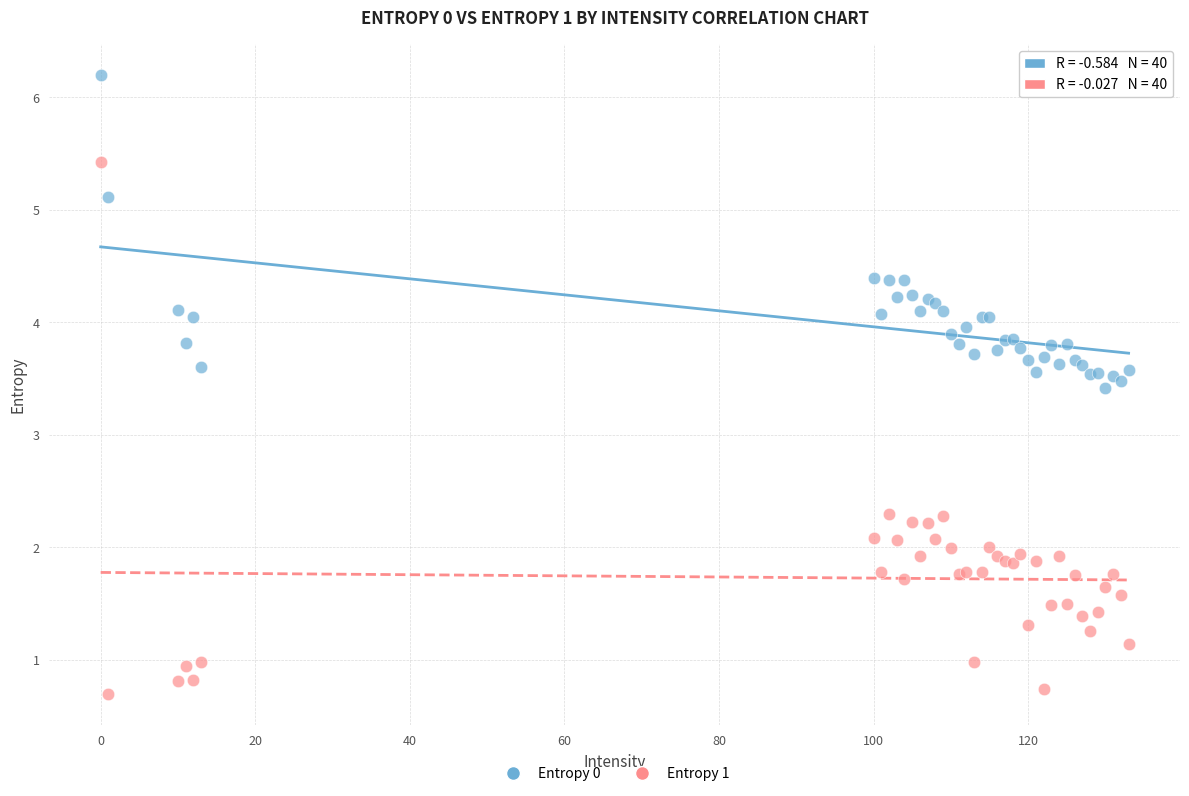

What are all the series names shown in the legend?

Entropy 0, Entropy 1